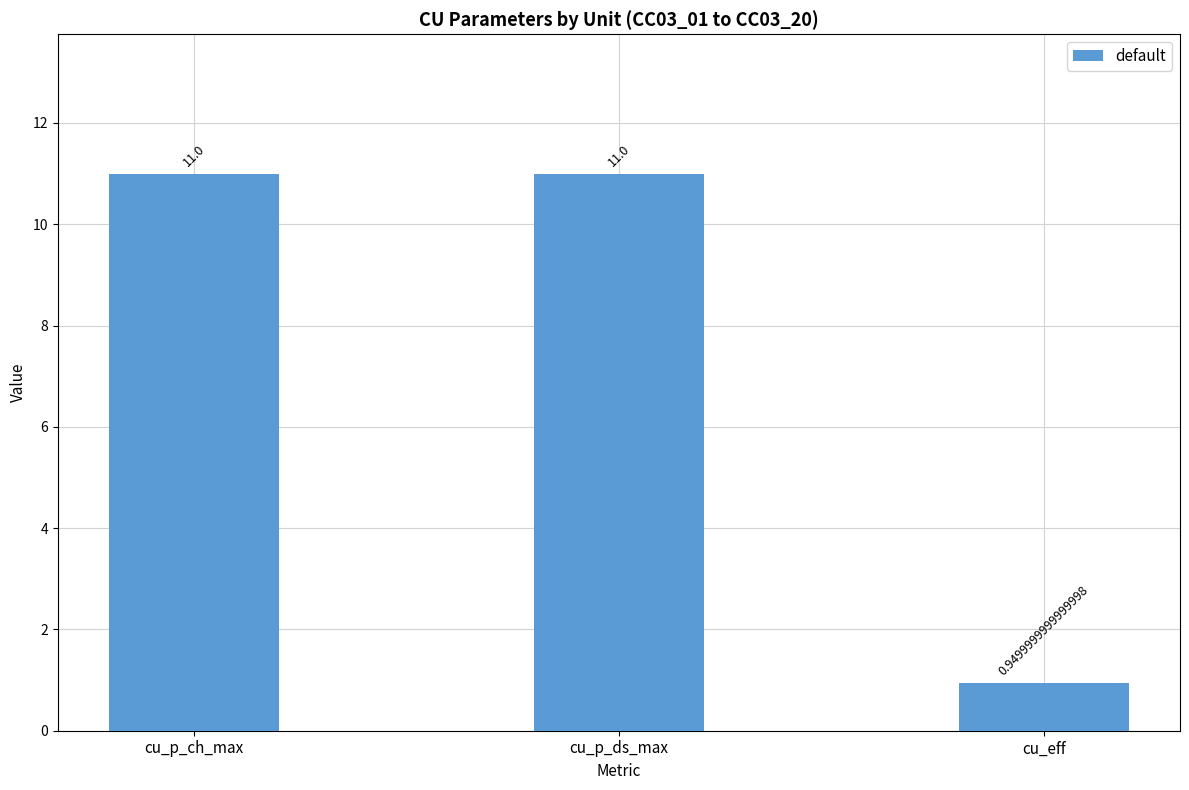

At which label is the value closest to 5?

cu_eff